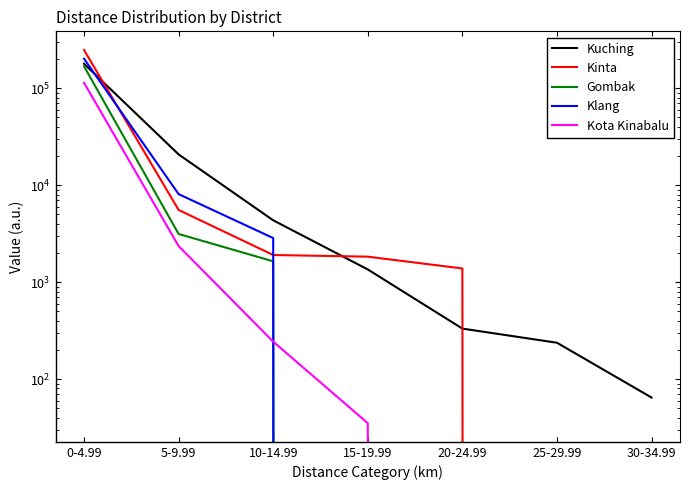

Which has a higher value, 30-34.99 or 0-4.99?

0-4.99